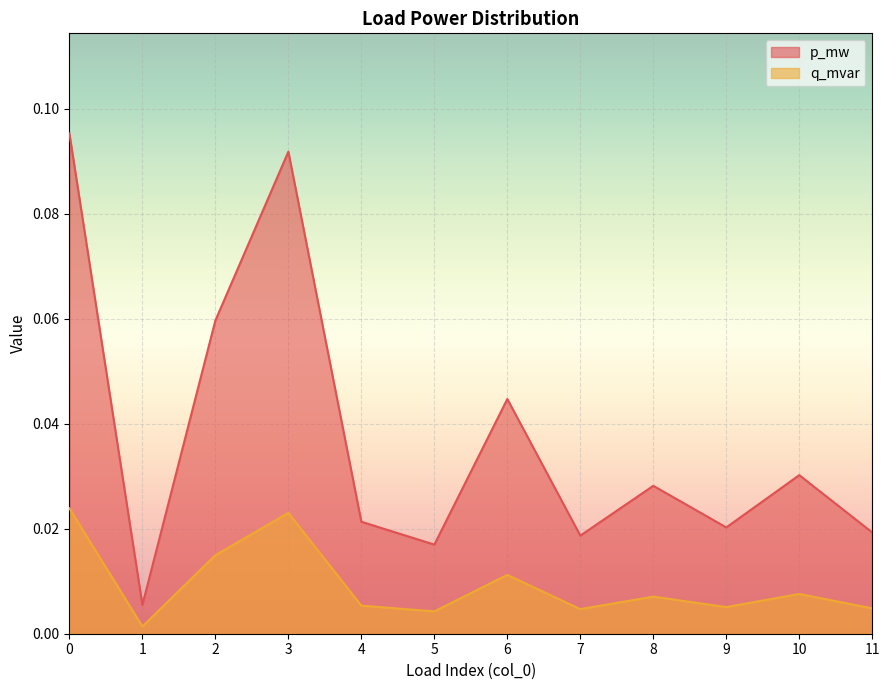

True or false: q_mvar and p_mw intersect in this chart.

False